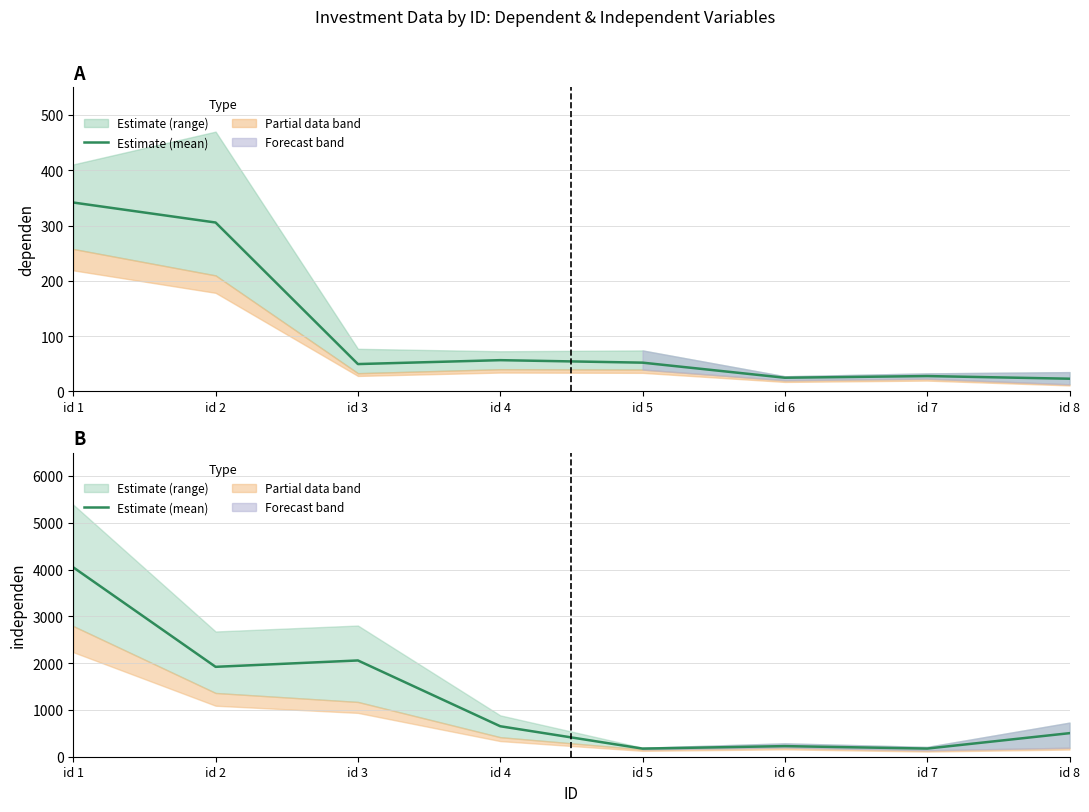

Between id 1 and id 7, which is larger?

id 1